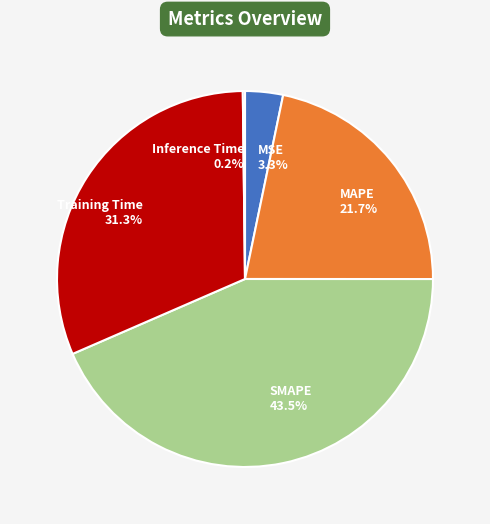

To the nearest percent, what is the difference between the largest and smallest slice percentages?

43%